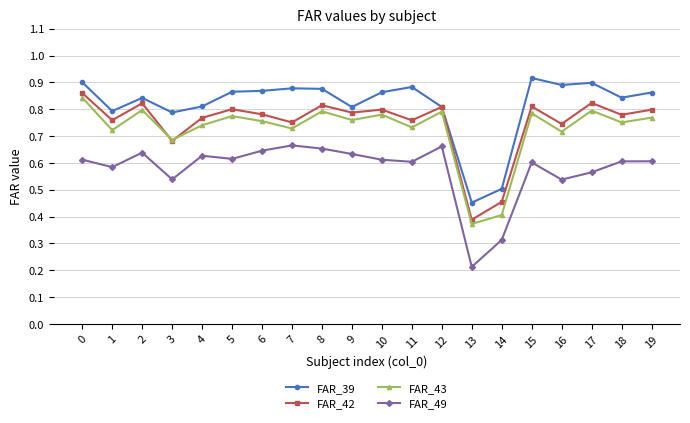

True or false: FAR_43 and FAR_49 intersect in this chart.

False